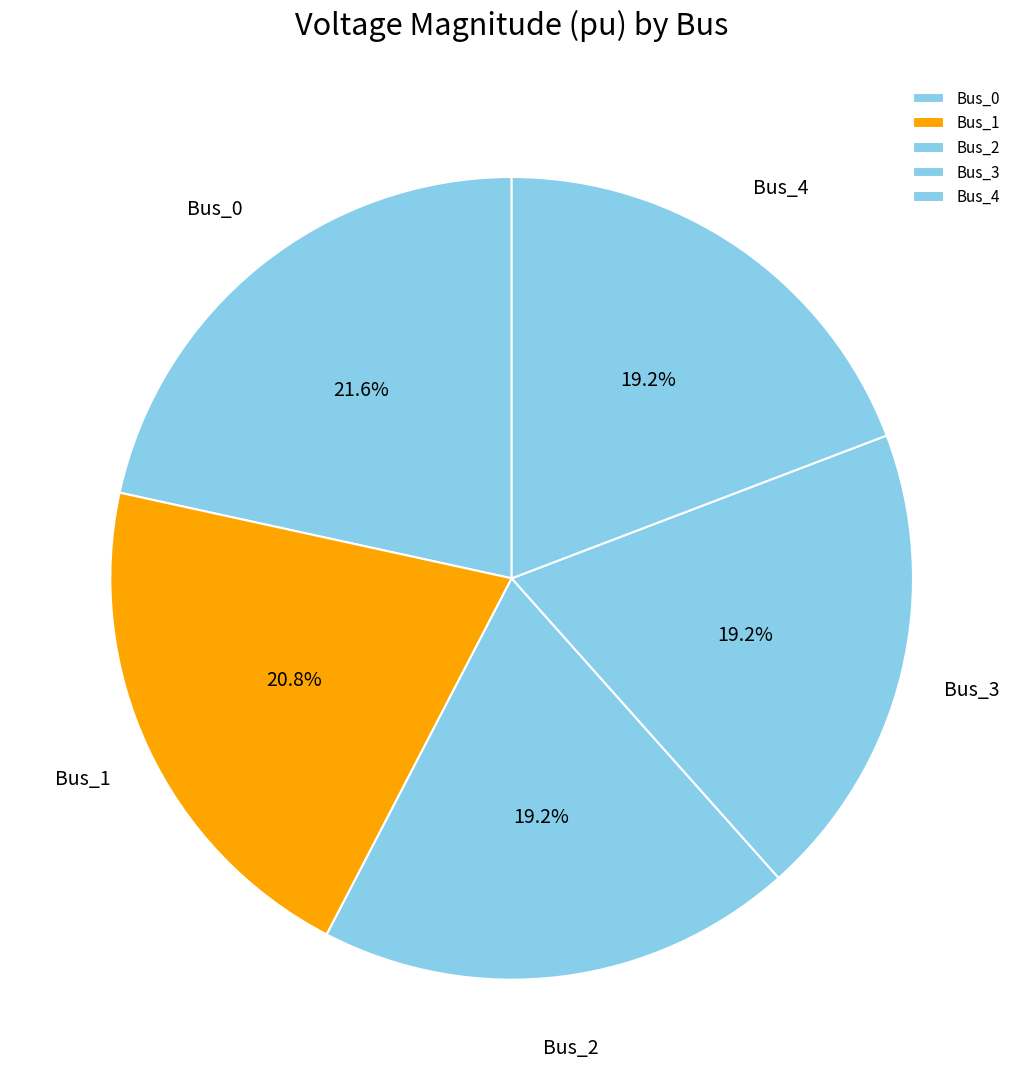

Between Bus_3 and Bus_0, which is larger?

Bus_0